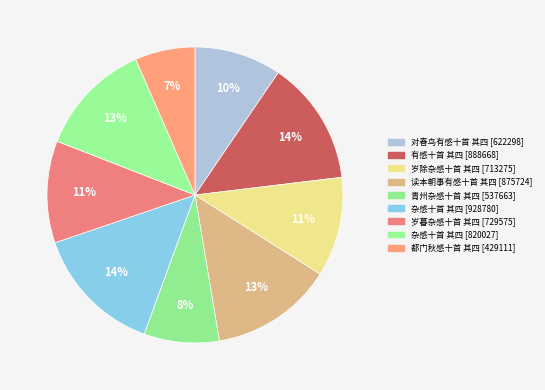

To the nearest percent, what is the difference between the largest and smallest slice percentages?

8%